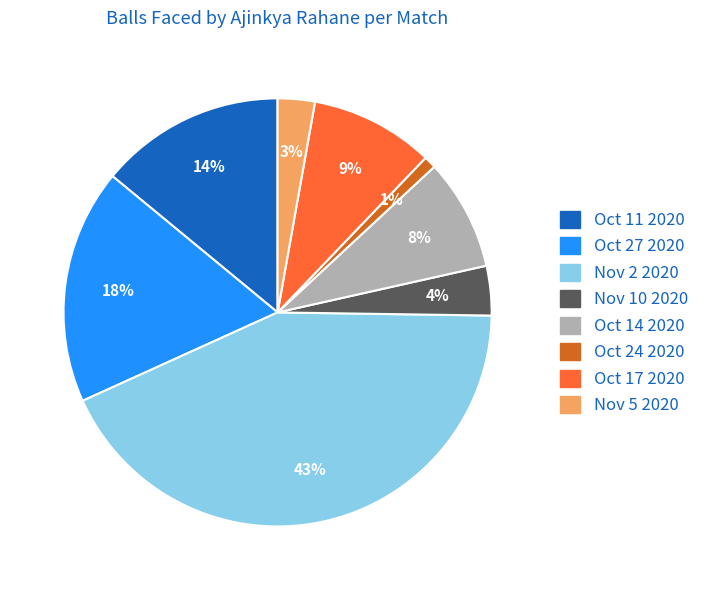

Which slice is the smallest?

Oct 24 2020